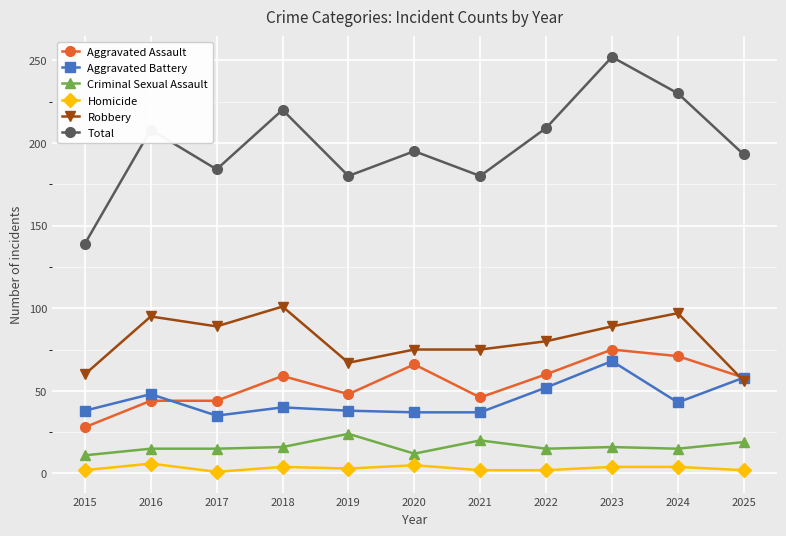

At which category does Total reach its first local peak?

2016